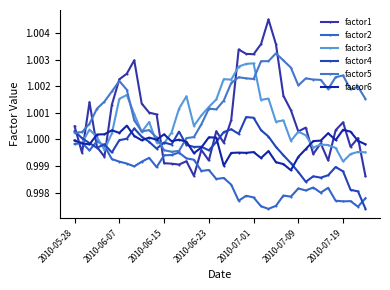

True or false: factor3 and factor2 cross at least once.

True